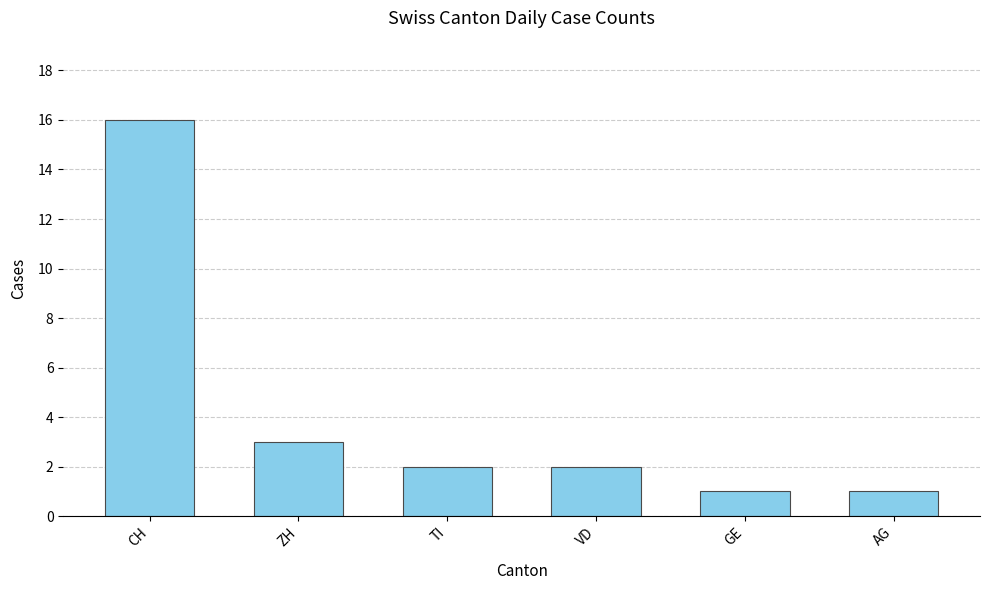

The chart shows a value of 4 at ZH. True or false?

False